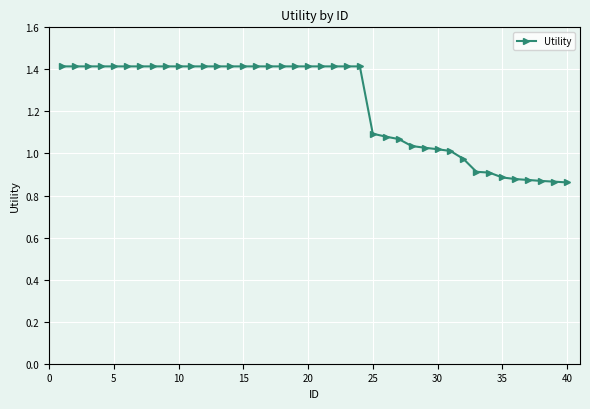

What is the value of the 15th point from the left?

1.4